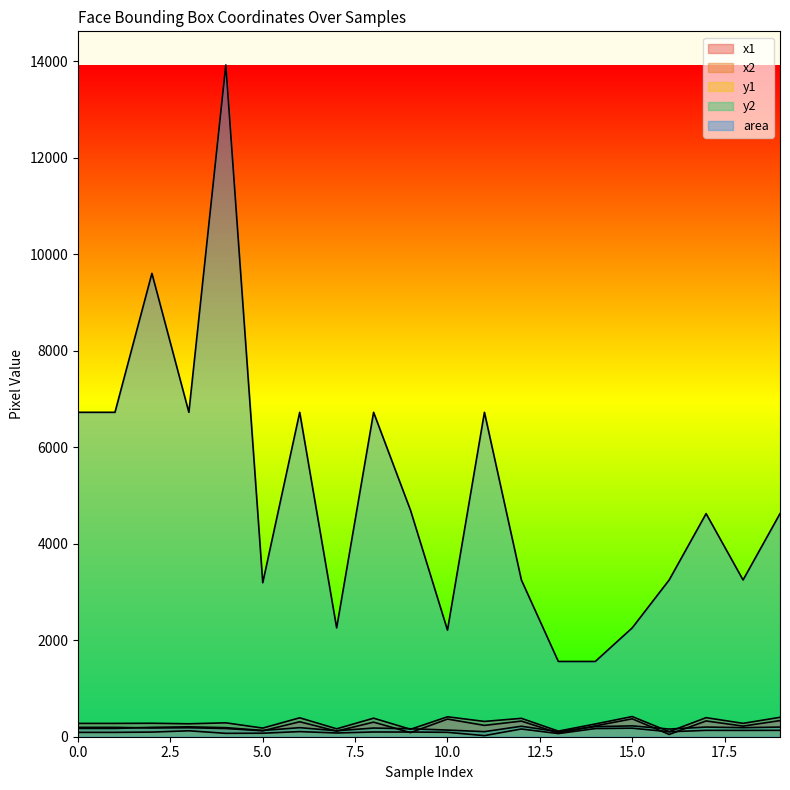

In y2, how many points are higher than both neighbors (excluding endpoints)?

6